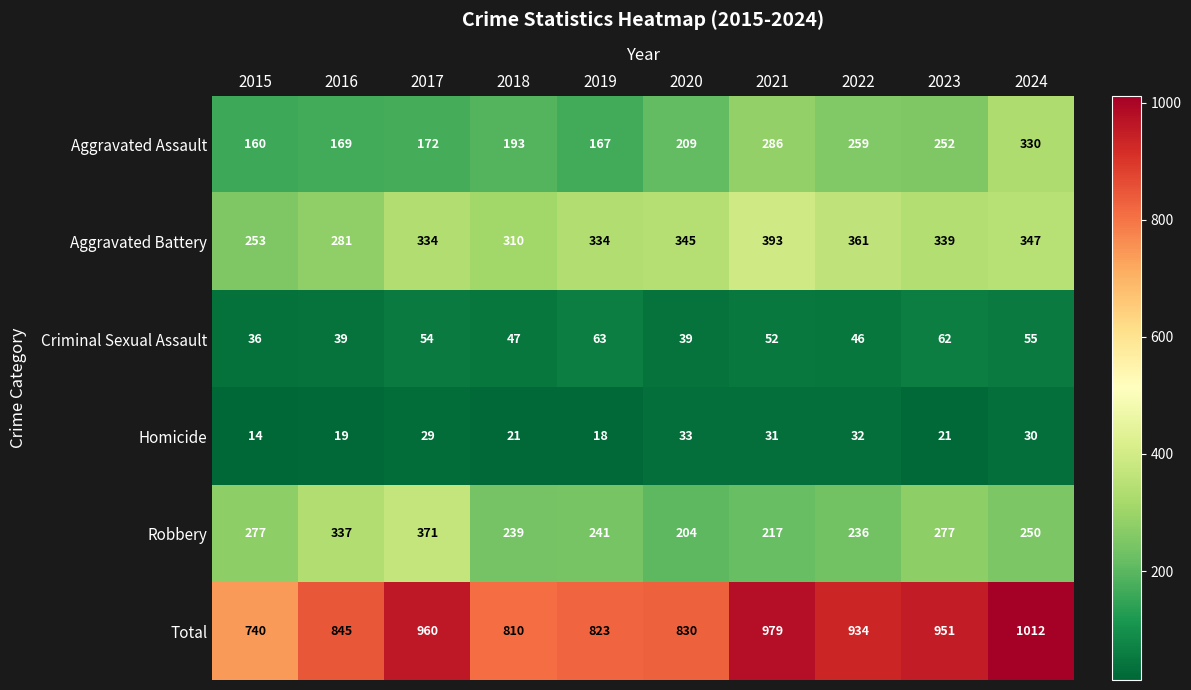

What is the sum of all Total values?

8884